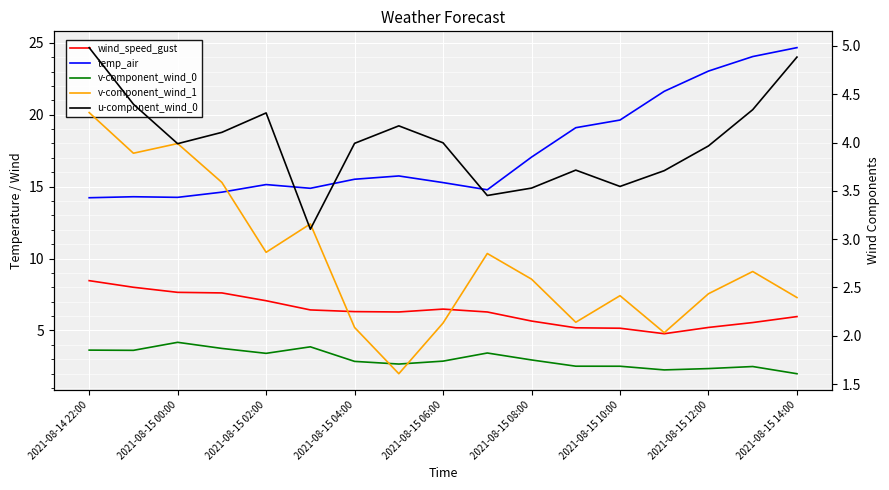

Which has a higher value, 2021-08-15 02:00 or 2021-08-15 04:00?

2021-08-15 02:00